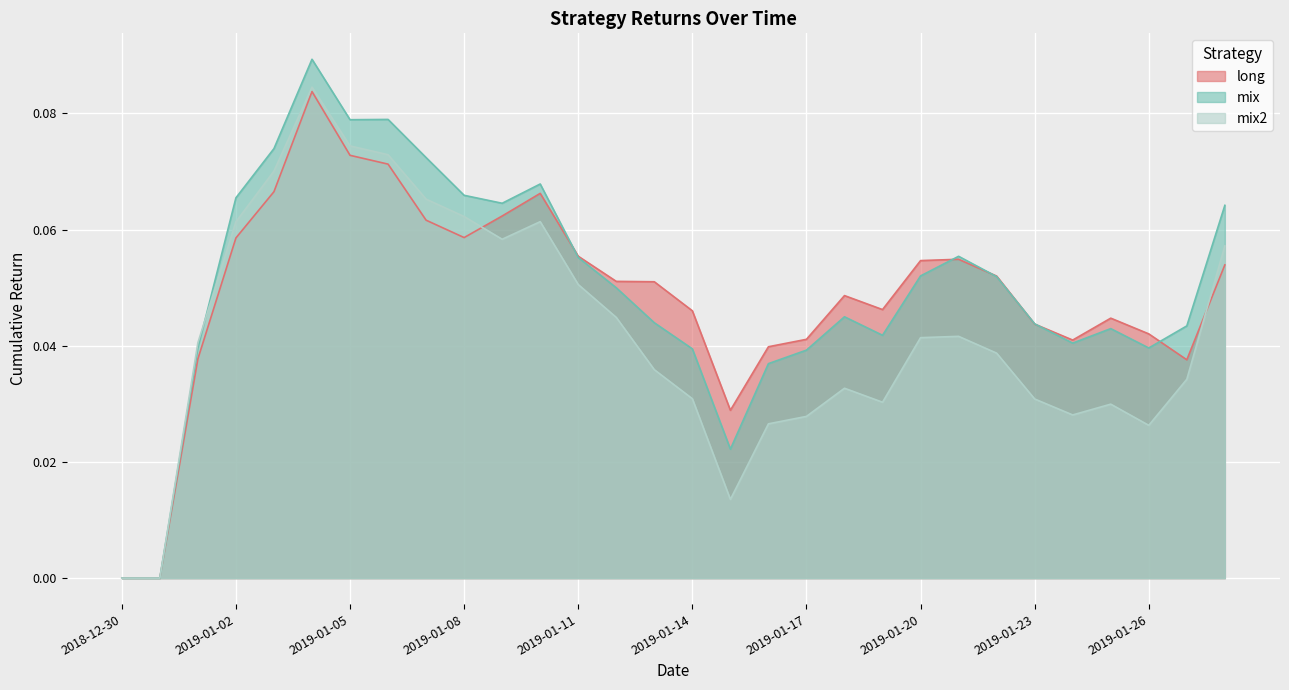

How many positive values does the mix series have?

28